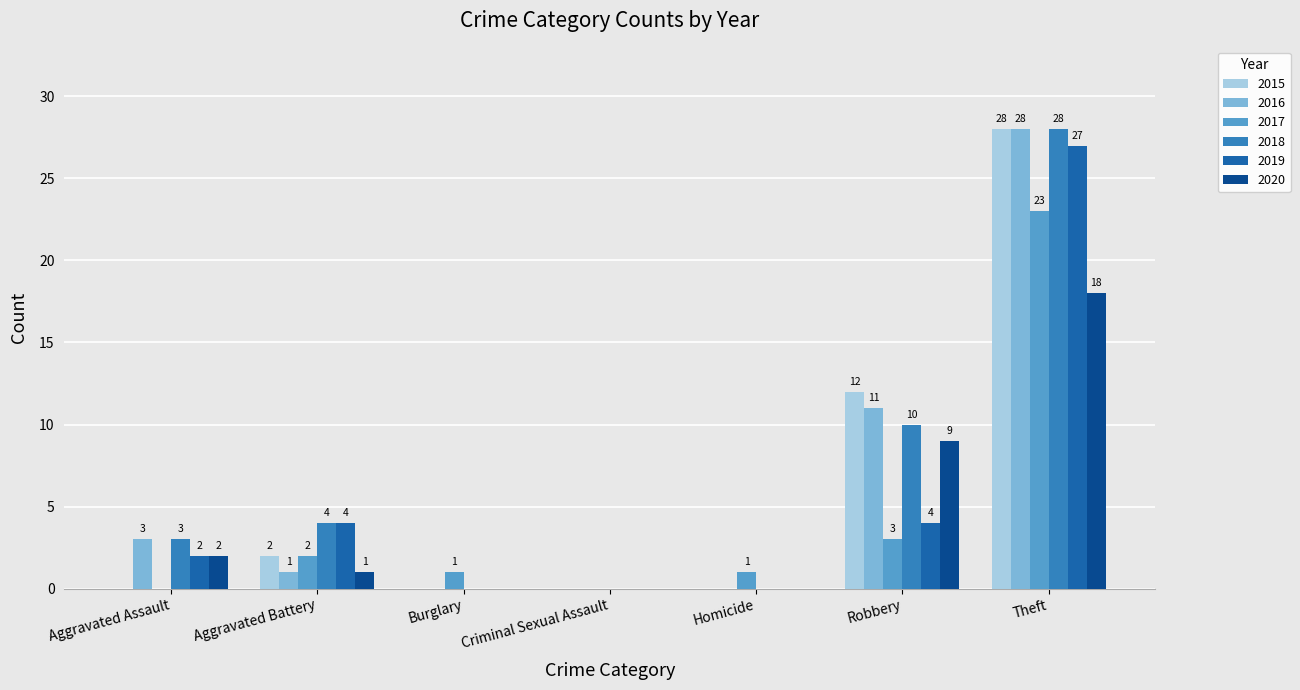

How many positive values does the 2018 series have?

4